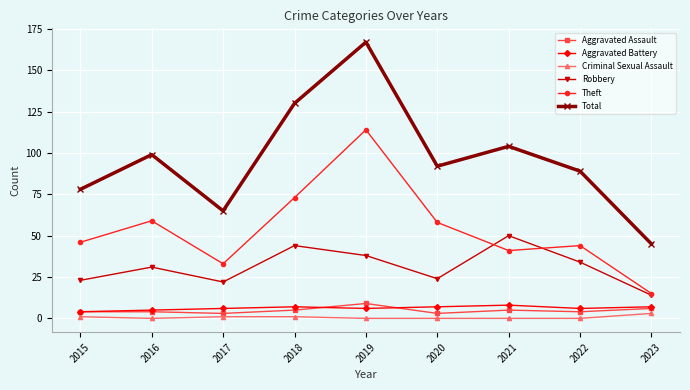

What is the total value across all series at 2018?

260